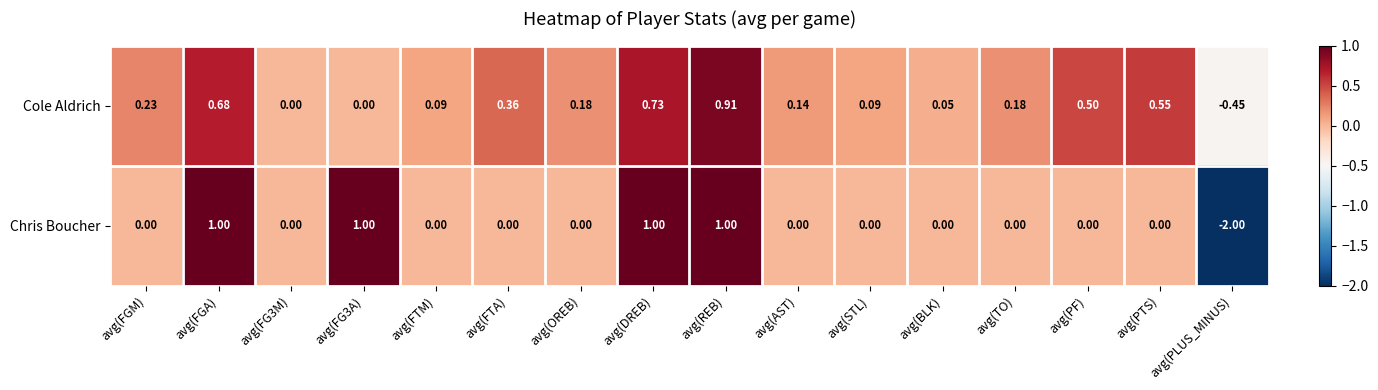

Which category has the lowest value in the Cole Aldrich series?

avg(PLUS_MINUS)